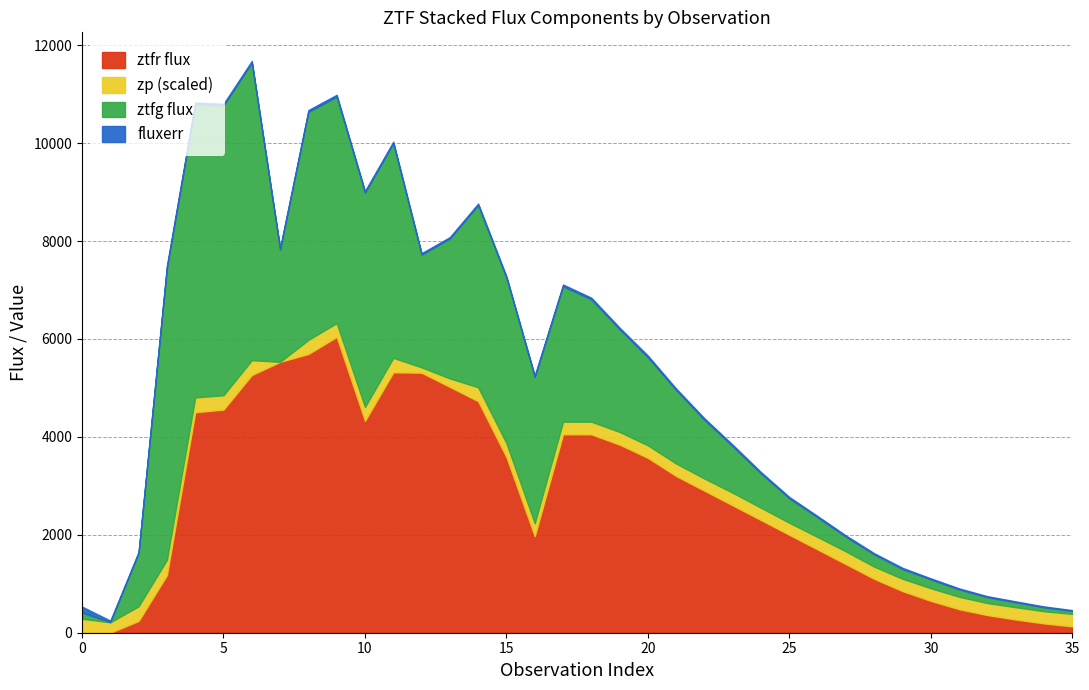

What is the maximum value for ztfr flux?

6042.1